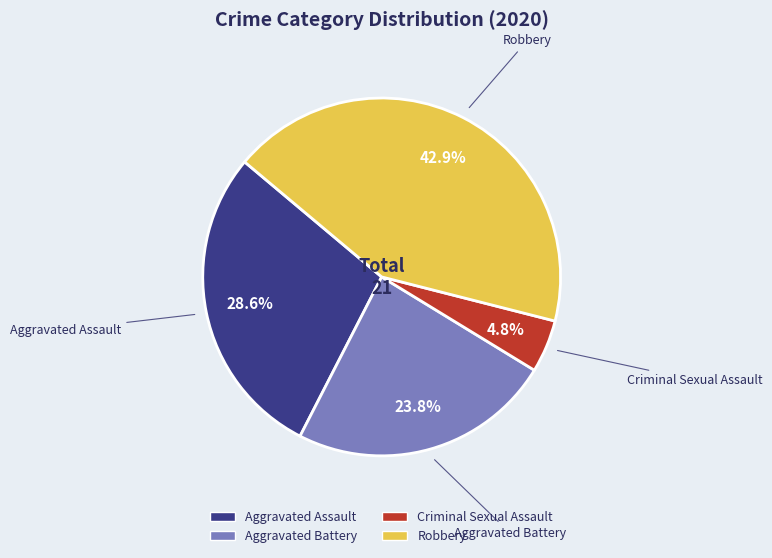

Is there a majority slice in this chart?

No